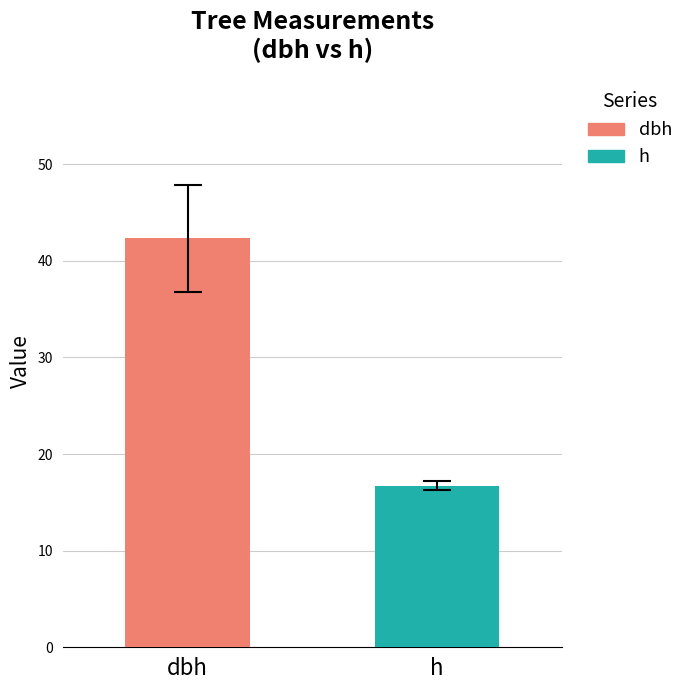

Rank the series by their maximum value, from highest to lowest.

dbh, h